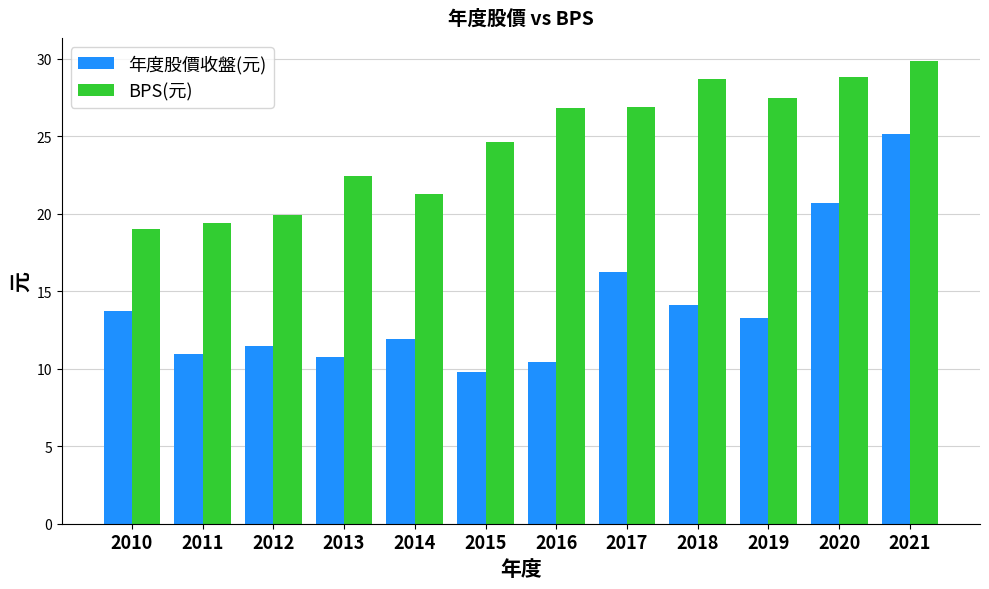

At how many categories does at least one series exceed 14?

12